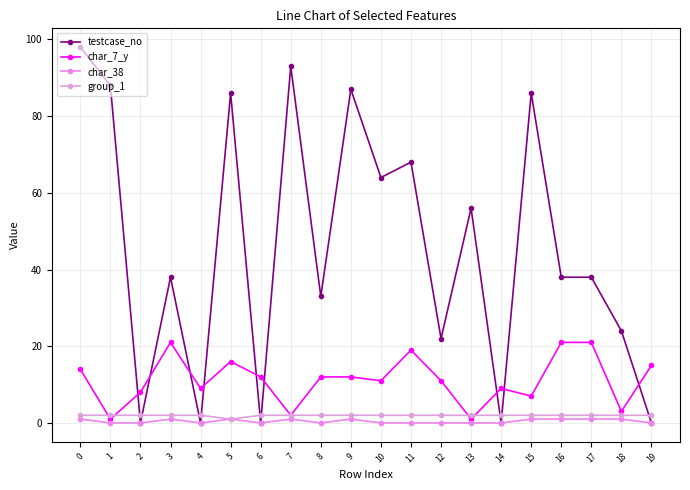

The value of testcase_no at 7 is 93. True or false?

True